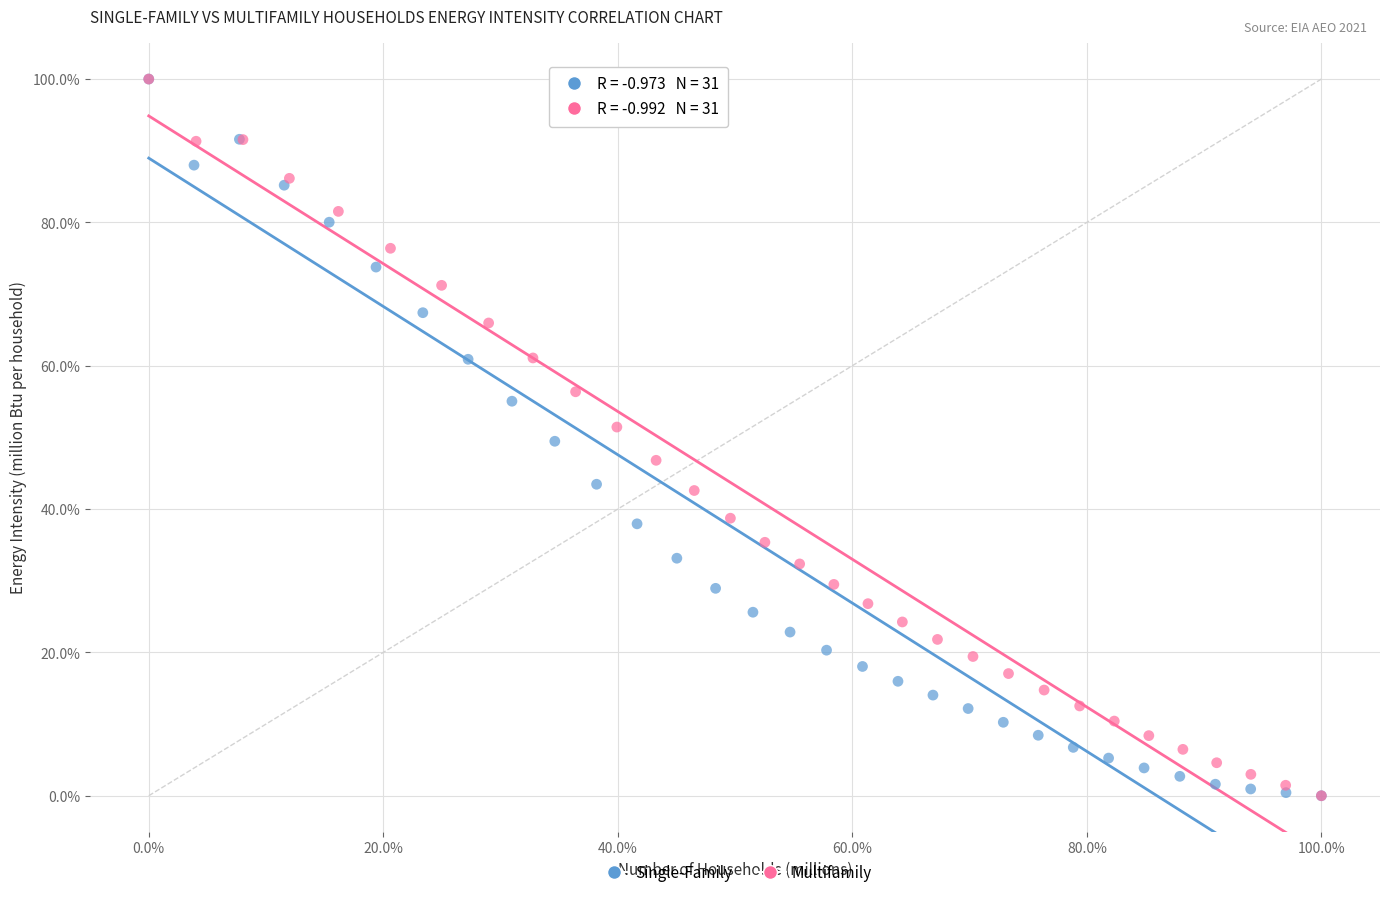

What are all the series names shown in the legend?

Single-Family, Multifamily